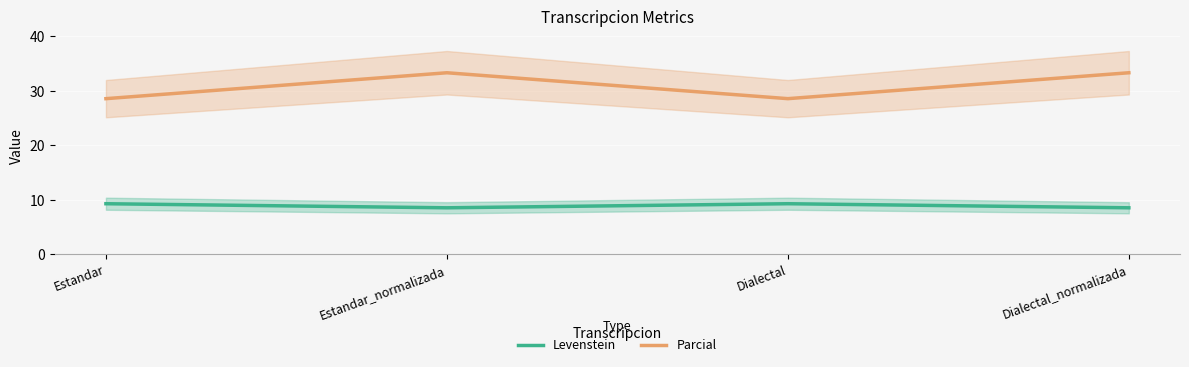

Between Estandar and Estandar_normalizada, which series saw the biggest shift?

Parcial